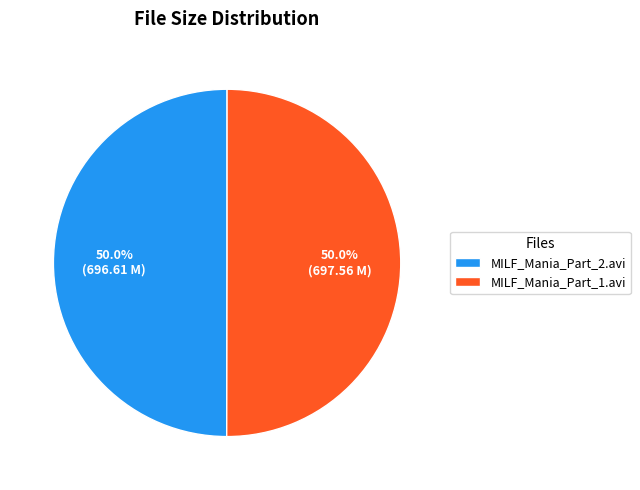

What is the ratio of the value at MILF_Mania_Part_1.avi to the value at MILF_Mania_Part_2.avi?

1.0